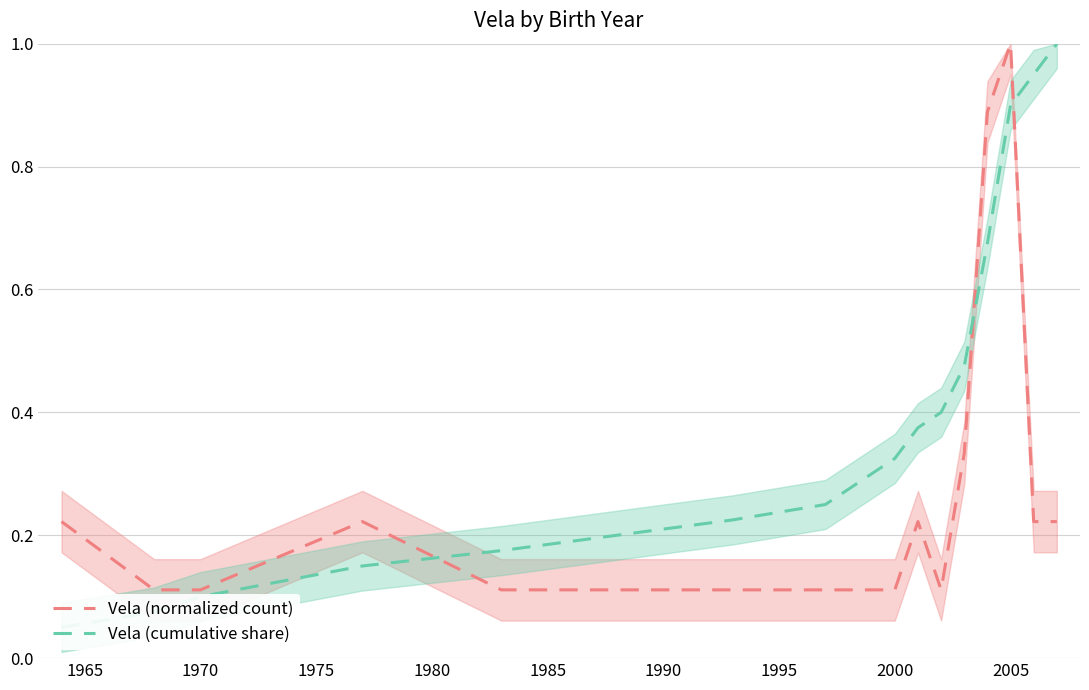

What is the value of the Vela (normalized count) point at the 10th from the left?

0.1